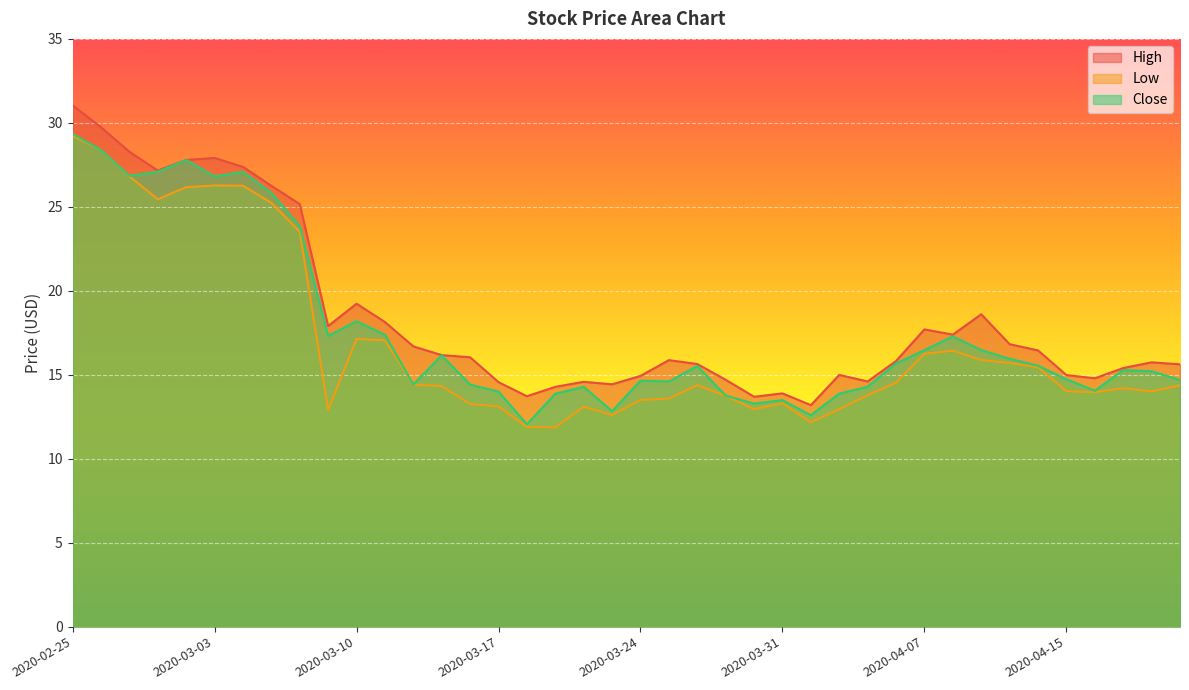

What is the label of the 38th point from the left?

2020-04-17